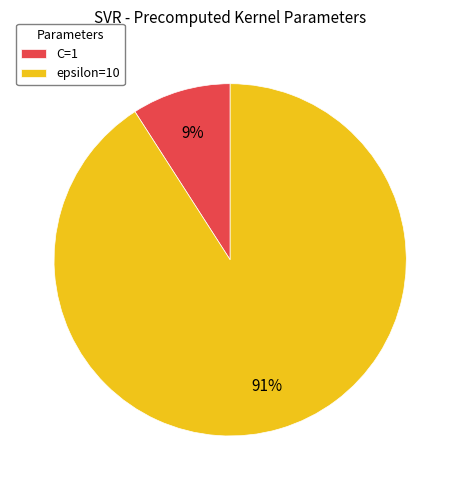

To the nearest percent, what portion does C=1 represent?

9%